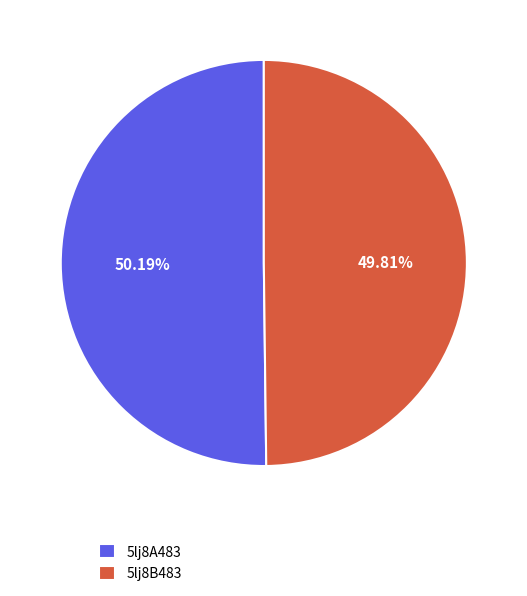

Count the number of slices in the pie.

2